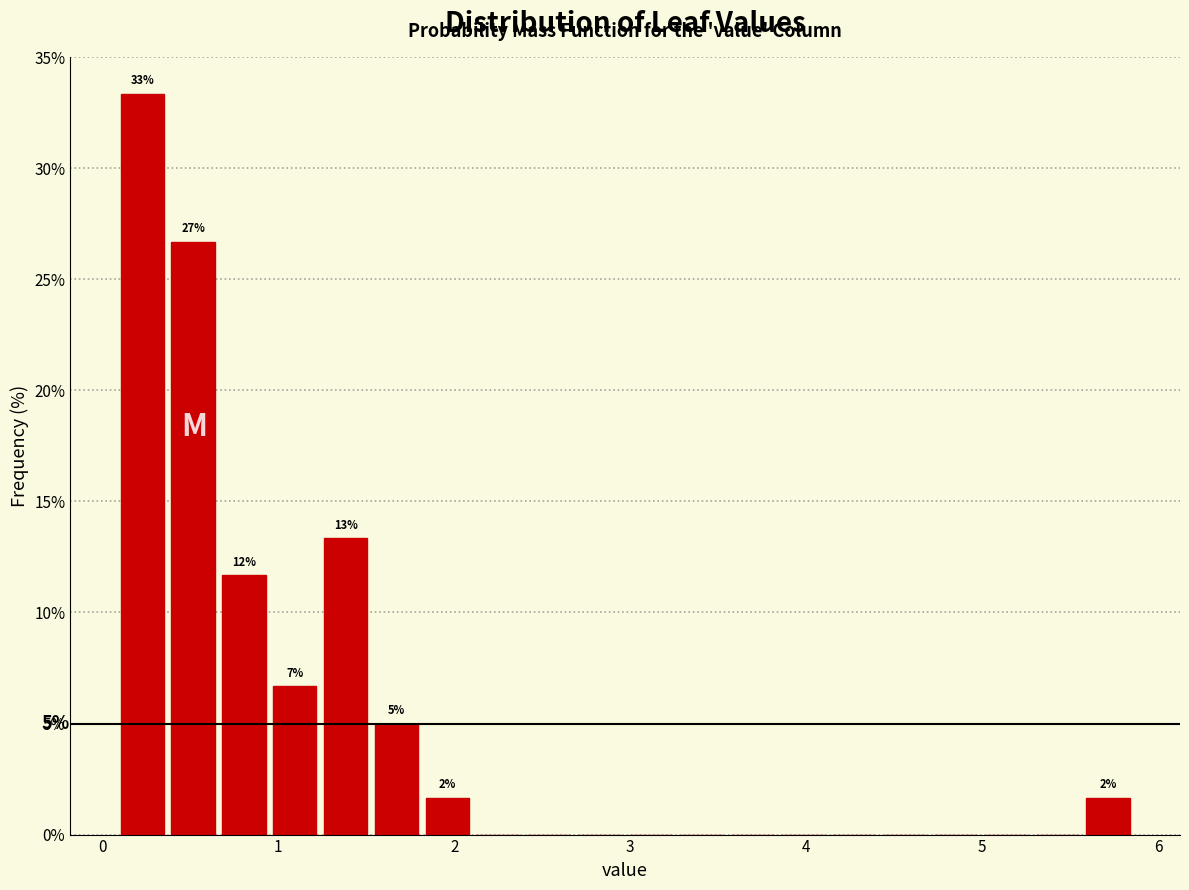

Around what value on the x-axis is the tallest bar? Give the approximate position of its centre, as read against the axis.

0.2